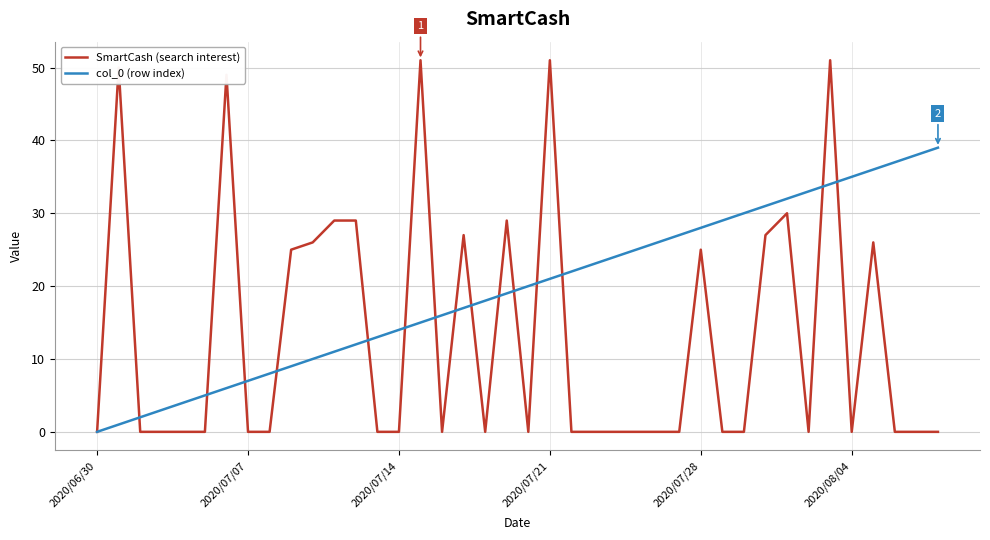

What is the maximum value for SmartCash (search interest)?

51